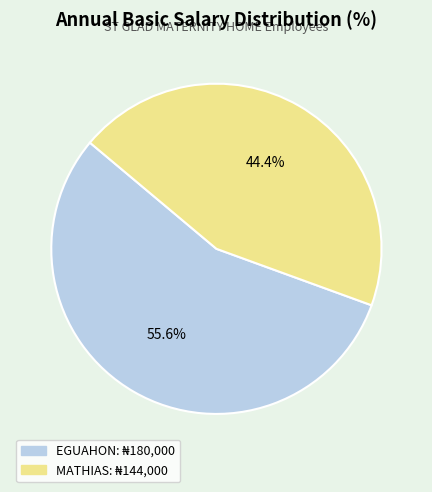

Is there a majority slice in this chart?

Yes